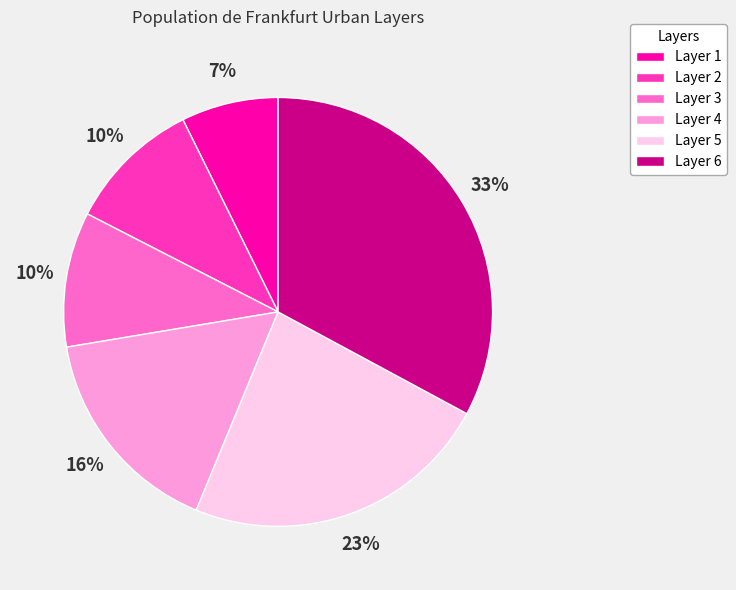

To the nearest percent, what portion does Layer 2 represent?

10%